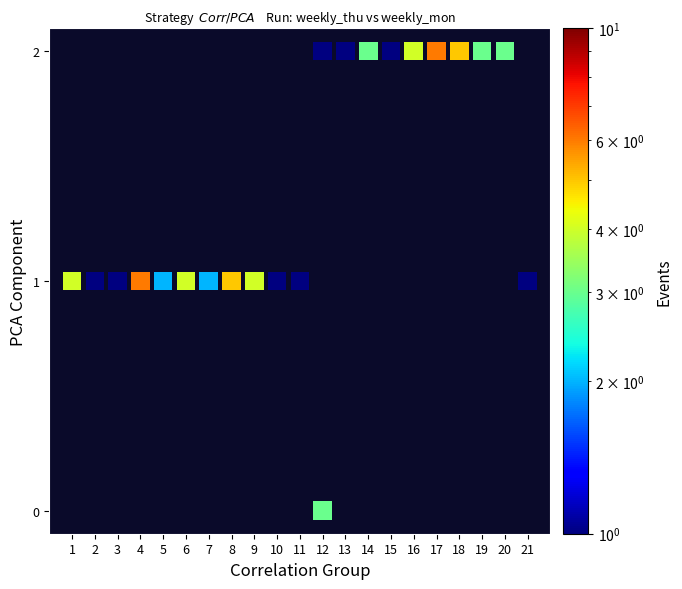

What is the range of X values (max minus min)?

20